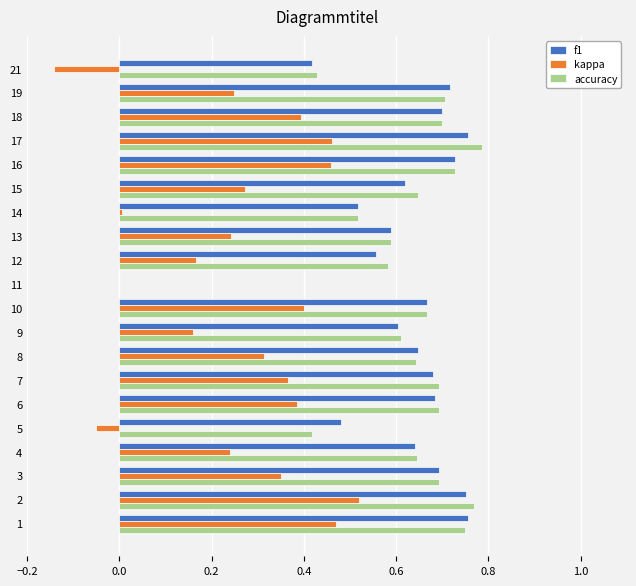

The value of accuracy at 18 is 0.7. True or false?

True